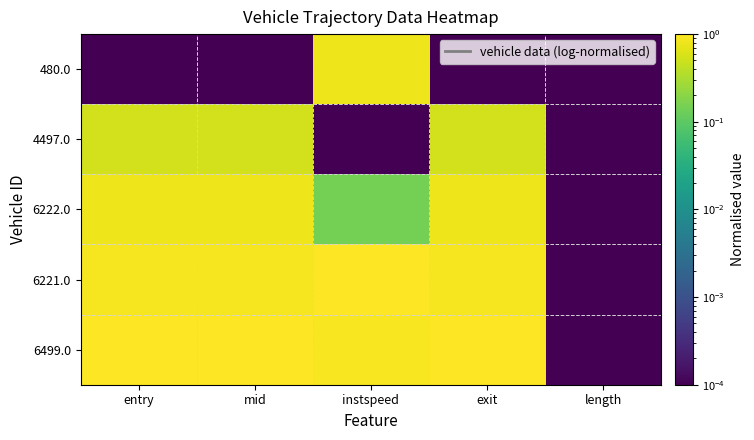

At exit, list the series in order from smallest to largest.

480.0, 4497.0, 6222.0, 6221.0, 6499.0